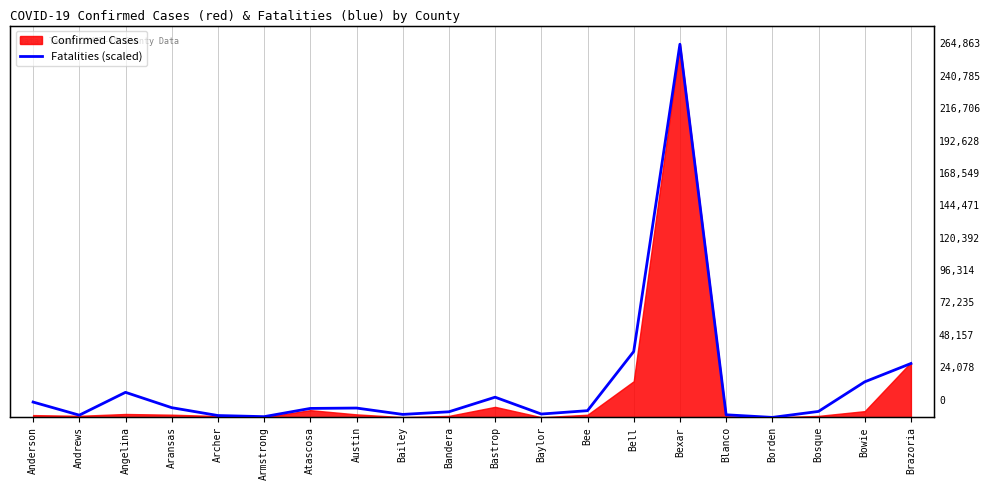

Reading left to right, list all the values displayed in this chart.

Anderson=10892.1	Andrews=1594.0	Angelina=17799.2	Aransas=6907.2	Archer=1328.3	Armstrong=531.3	Atascosa=6375.8	Austin=6641.5	Bailey=2125.3	Bandera=3984.9	Bastrop=14345.6	Baylor=2390.9	Bee=4781.9	Bell=46756.2	Bexar=264863.0	Blanco=1859.6	Borden=0.0	Bosque=4250.6	Bowie=25237.7	Brazoria=38255.0